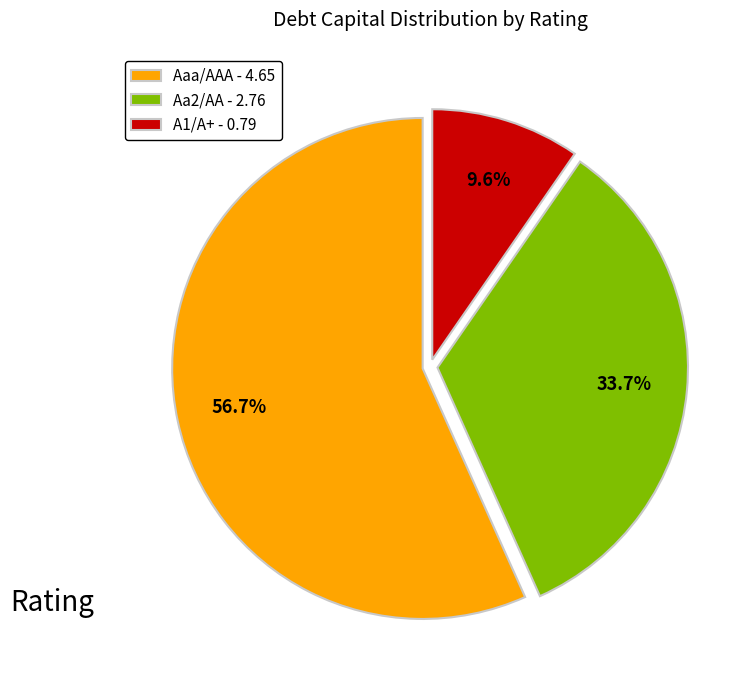

To the nearest percent, what is the average slice percentage?

33%